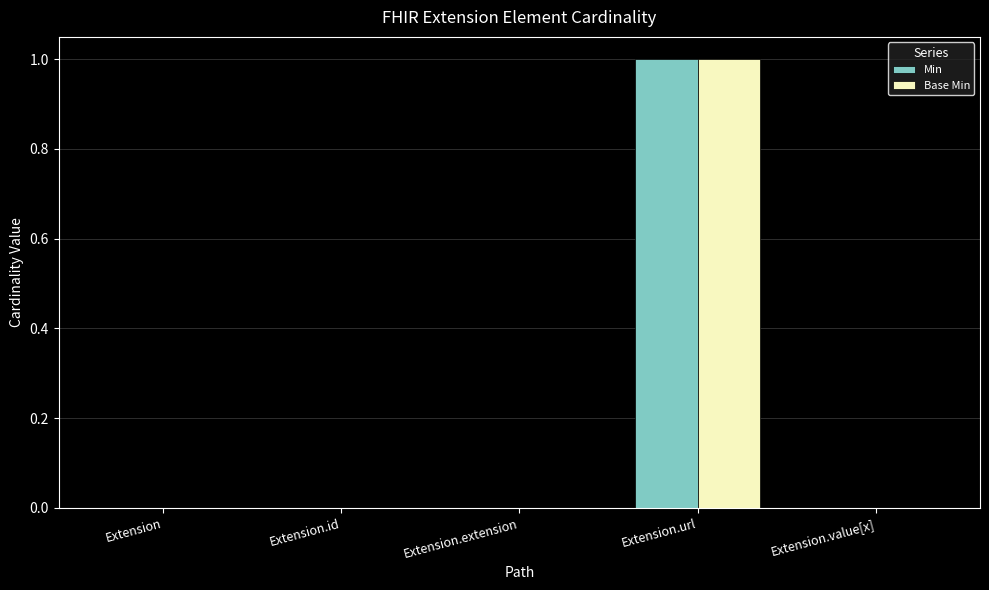

Reading left to right, what are all the values shown in this chart?

Min: Extension=0	Extension.id=0	Extension.extension=0	Extension.url=1	Extension.value[x]=0
Base Min: Extension=0	Extension.id=0	Extension.extension=0	Extension.url=1	Extension.value[x]=0